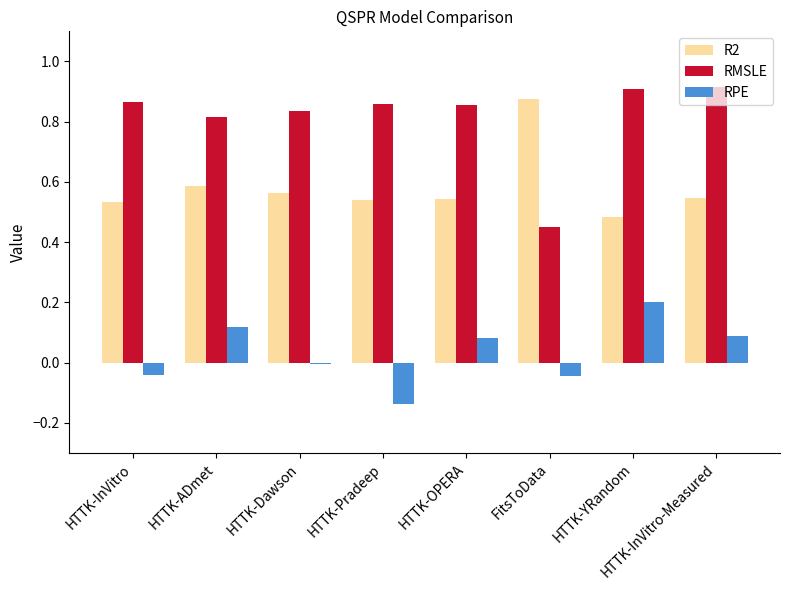

True or false: RMSLE has a value of 0.9 at HTTK-InVitro-Measured.

True